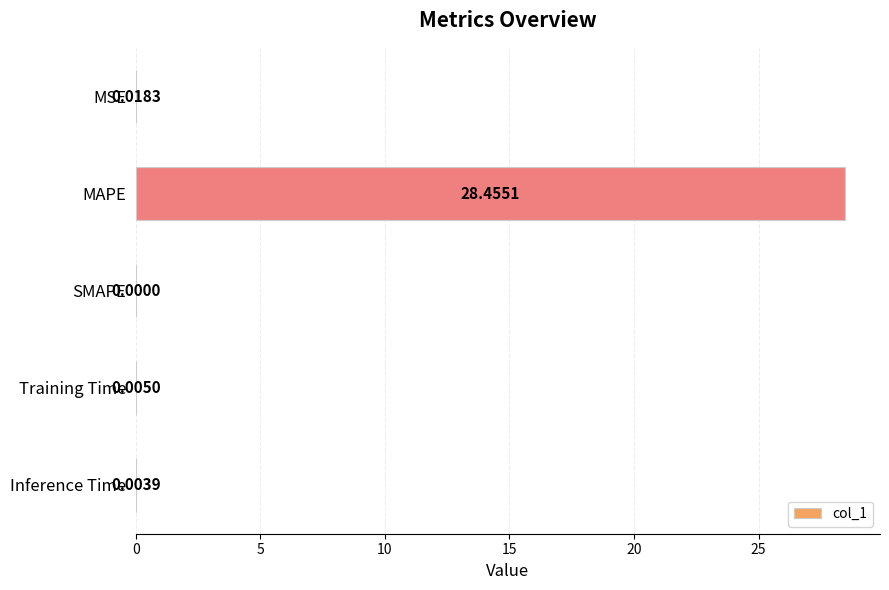

What is the sum of all values?

28.5